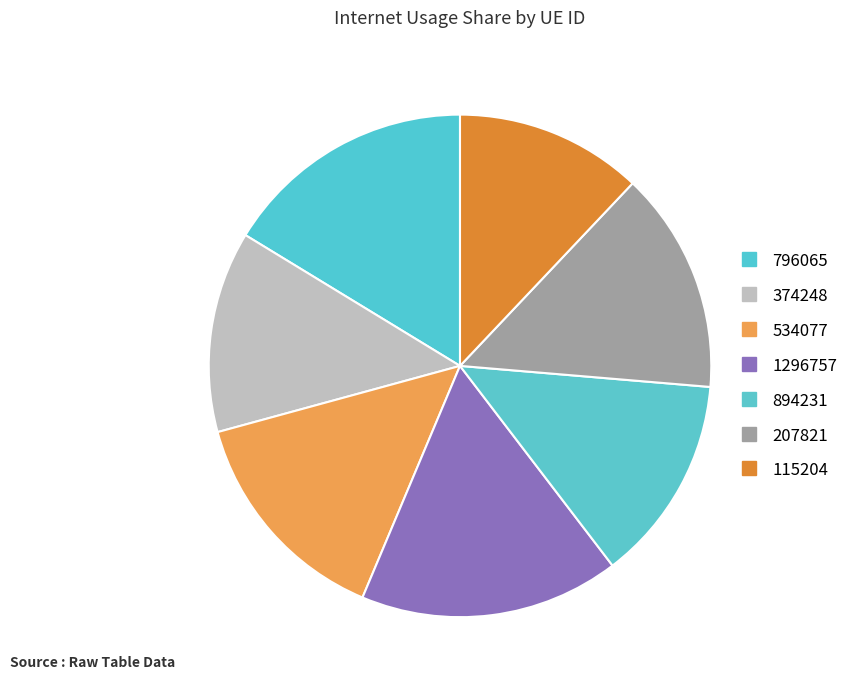

To the nearest percent, what is the combined percentage of 207821 and 894231?

28%